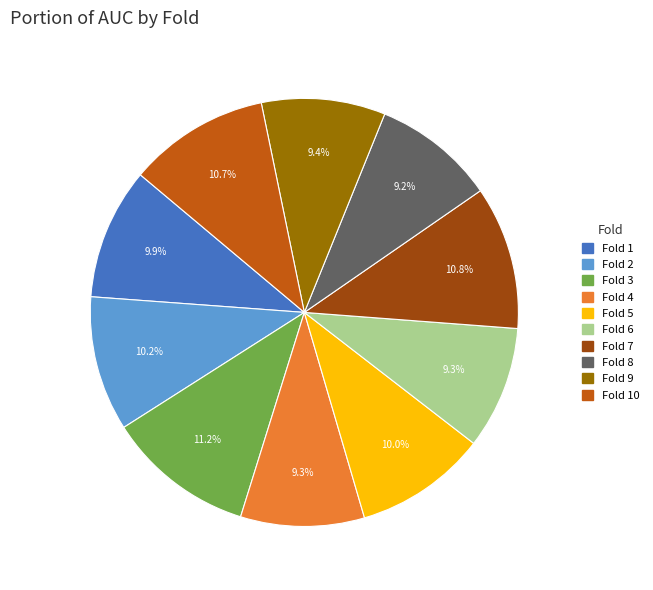

Is there any slice that represents more than half of the pie?

No